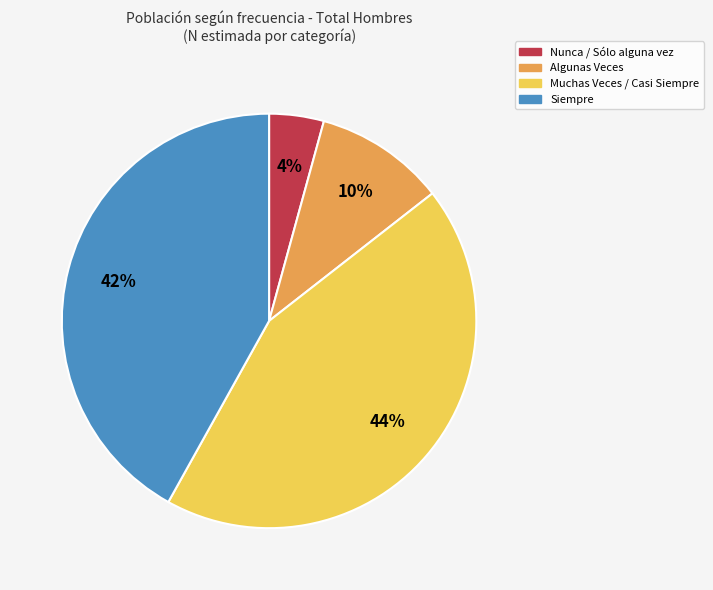

Which slice is the smallest?

Nunca / Sólo alguna vez